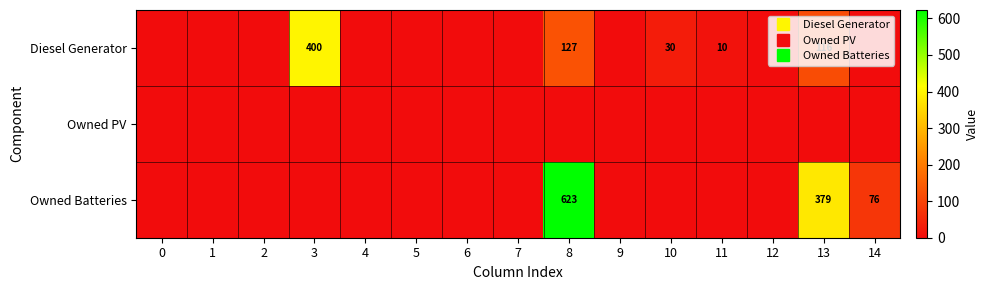

The Diesel Generator series shows 0 at 9. True or false?

True